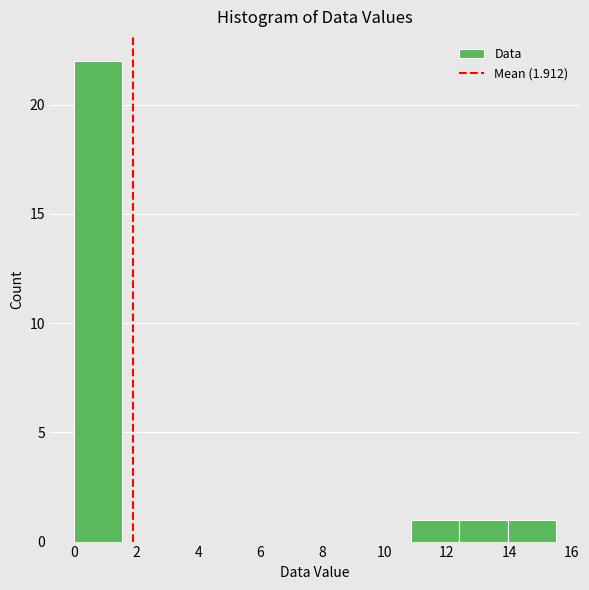

Reading left to right, transcribe this chart: for each bar, give the range it covers on the x-axis and its height. Neither the bar edges nor the heights are printed on the chart, so give them approximately, as read against the axes.

0.00 to 1.55: 22
1.55 to 3.10: 0
3.10 to 4.65: 0
4.65 to 6.20: 0
6.20 to 7.75: 0
7.75 to 9.30: 0
9.30 to 10.85: 0
10.85 to 12.40: 1
12.40 to 13.95: 1
13.95 to 15.50: 1